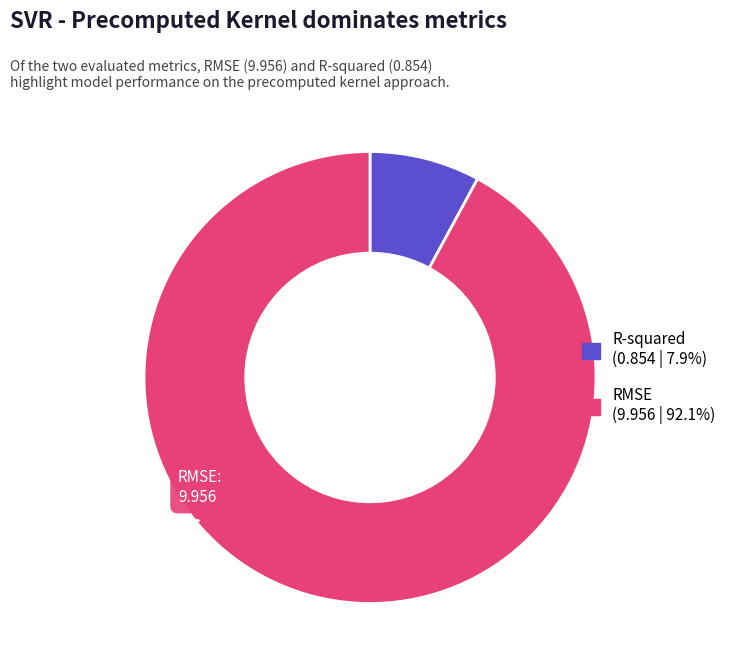

Which slice is the smallest?

R-squared